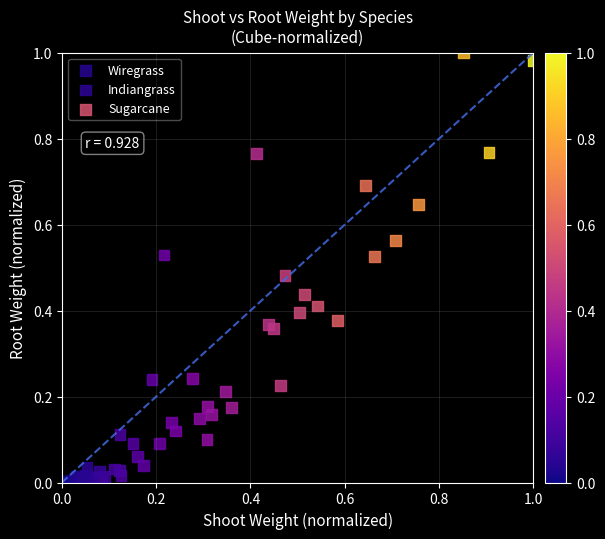

Which series has the widest spread of Y values?

Sugarcane